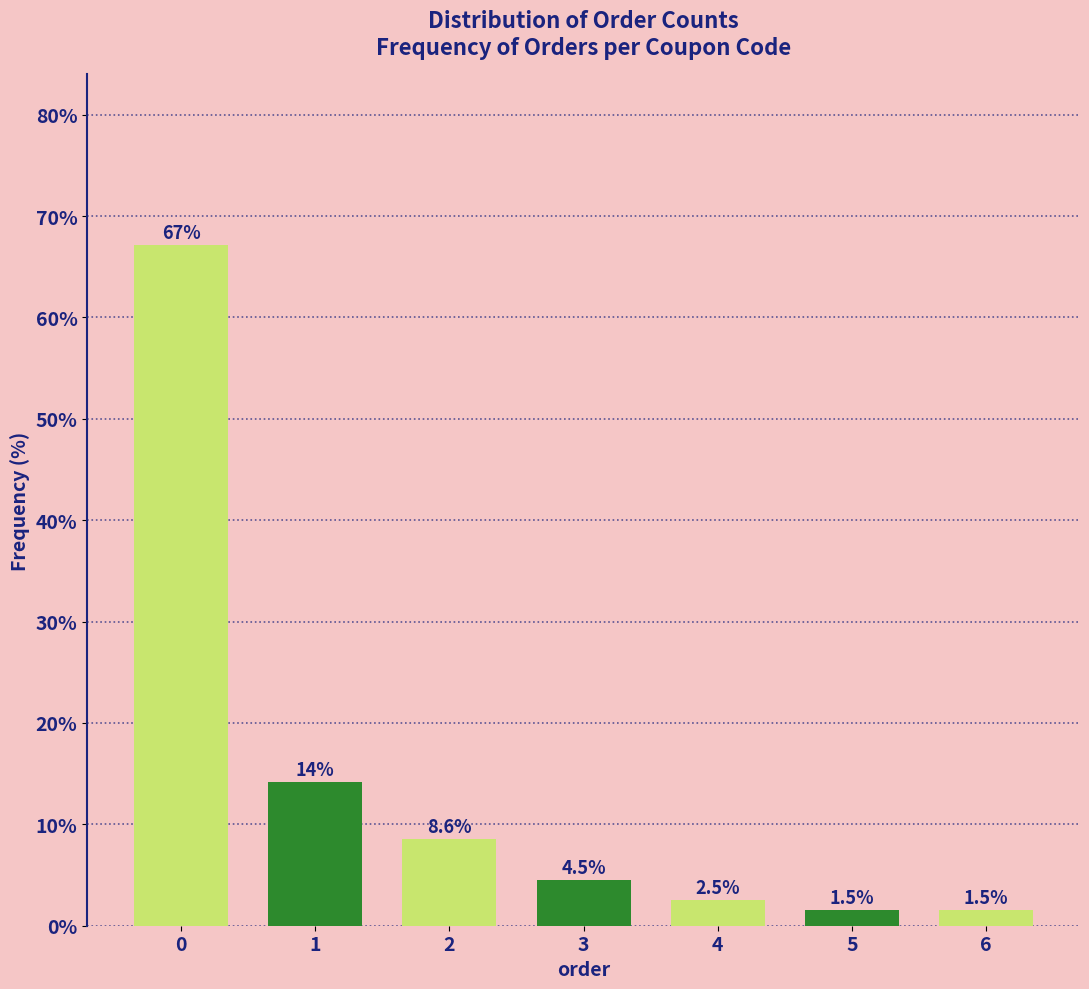

Reading right to left, extract all data points from this chart.

6=1.5	5=1.5	4=2.5	3=4.5	2=8.6	1=14.1	0=67.2